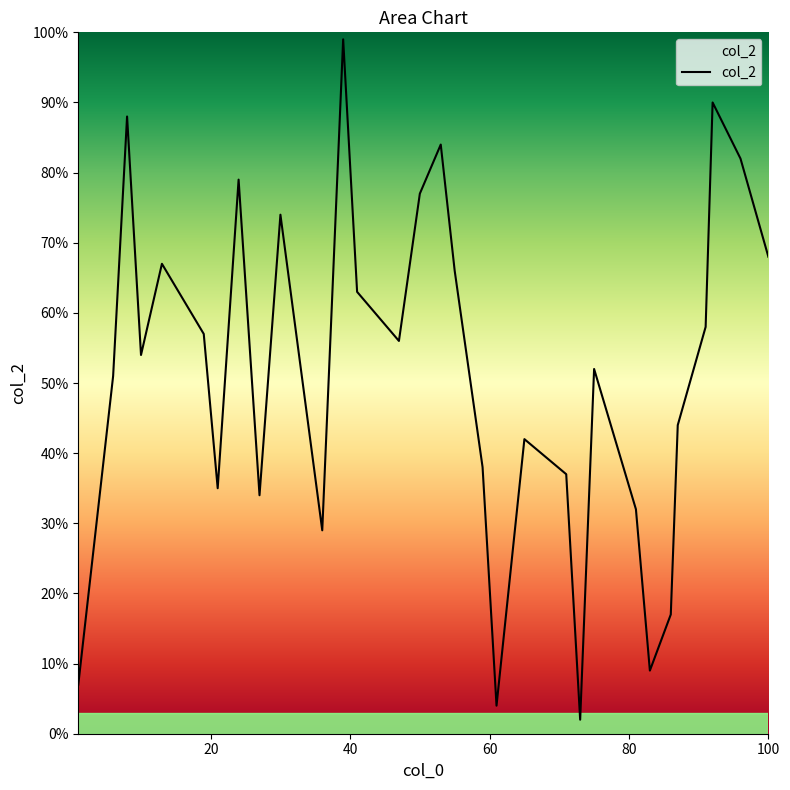

What is the difference between the maximum and minimum values?

97